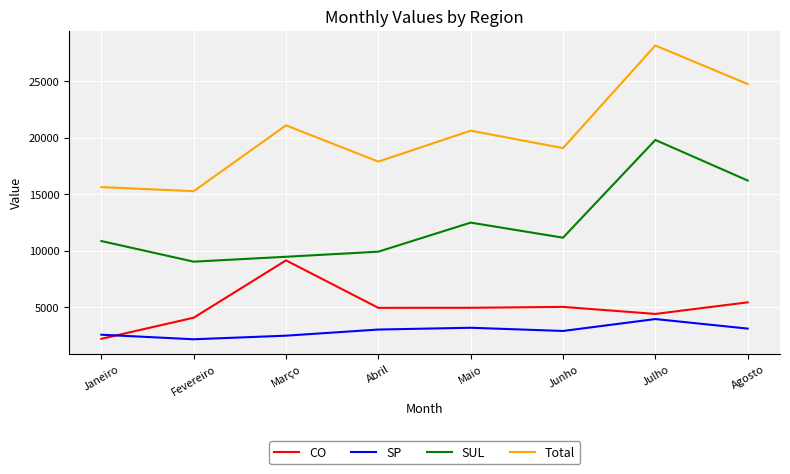

True or false: Total has more than 0 interior local peaks.

True